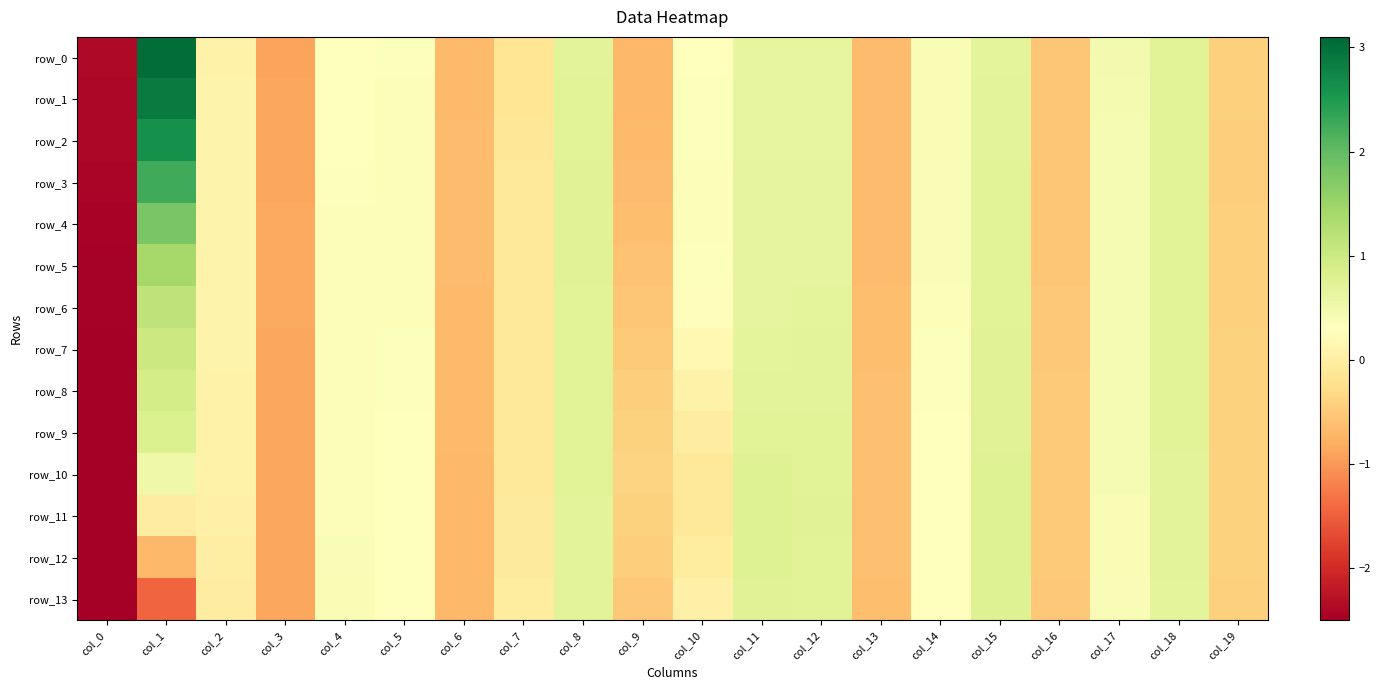

Rank the series at col_12 from highest to lowest value.

row_11, row_12, row_10, row_13, row_9, row_8, row_7, row_6, row_5, row_4, row_3, row_2, row_0, row_1